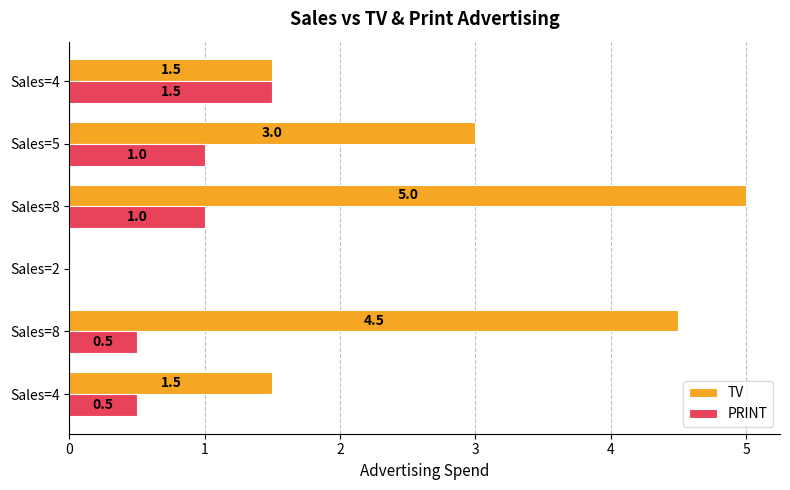

List the series in order of their peak value, lowest first.

PRINT, TV